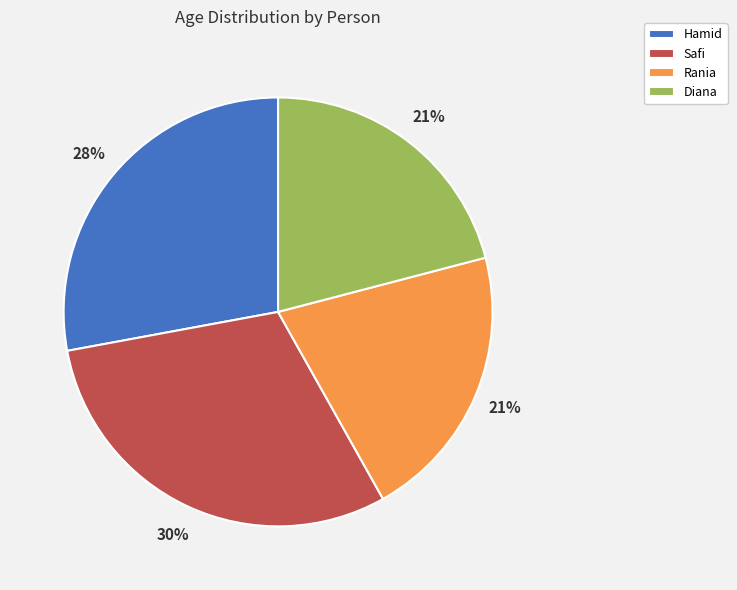

Do Hamid and Diana together represent more than half of the pie?

No